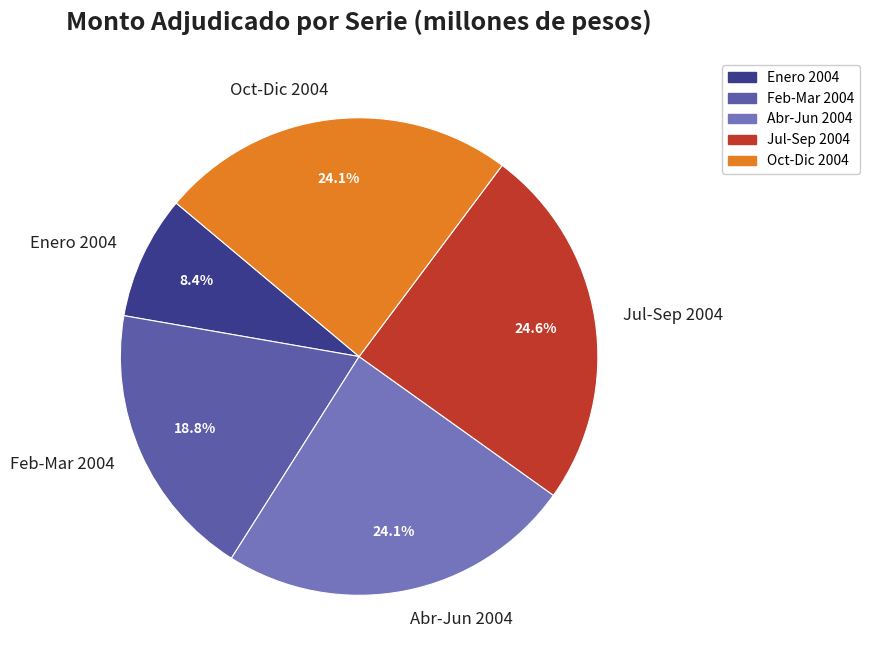

How many slices are in this pie chart?

5